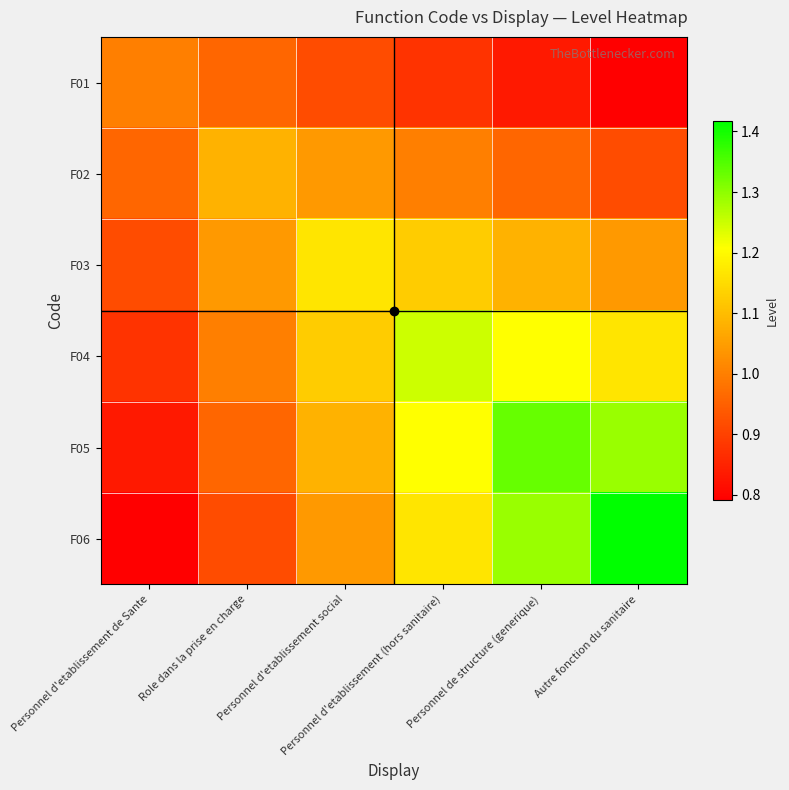

Reading left to right, transcribe all the data shown in this chart.

F01: Personnel d'etablissement de Sante=1.0	Role dans la prise en charge=1.0	Personnel d'etablissement social=0.9	Personnel d'etablissement (hors sanitaire)=0.9	Personnel de structure (generique)=0.8	Autre fonction du sanitaire=0.8
F02: Personnel d'etablissement de Sante=1.0	Role dans la prise en charge=1.1	Personnel d'etablissement social=1.0	Personnel d'etablissement (hors sanitaire)=1.0	Personnel de structure (generique)=1.0	Autre fonction du sanitaire=0.9
F03: Personnel d'etablissement de Sante=0.9	Role dans la prise en charge=1.0	Personnel d'etablissement social=1.2	Personnel d'etablissement (hors sanitaire)=1.1	Personnel de structure (generique)=1.1	Autre fonction du sanitaire=1.0
F04: Personnel d'etablissement de Sante=0.9	Role dans la prise en charge=1.0	Personnel d'etablissement social=1.1	Personnel d'etablissement (hors sanitaire)=1.2	Personnel de structure (generique)=1.2	Autre fonction du sanitaire=1.2
F05: Personnel d'etablissement de Sante=0.8	Role dans la prise en charge=1.0	Personnel d'etablissement social=1.1	Personnel d'etablissement (hors sanitaire)=1.2	Personnel de structure (generique)=1.3	Autre fonction du sanitaire=1.3
F06: Personnel d'etablissement de Sante=0.8	Role dans la prise en charge=0.9	Personnel d'etablissement social=1.0	Personnel d'etablissement (hors sanitaire)=1.2	Personnel de structure (generique)=1.3	Autre fonction du sanitaire=1.4